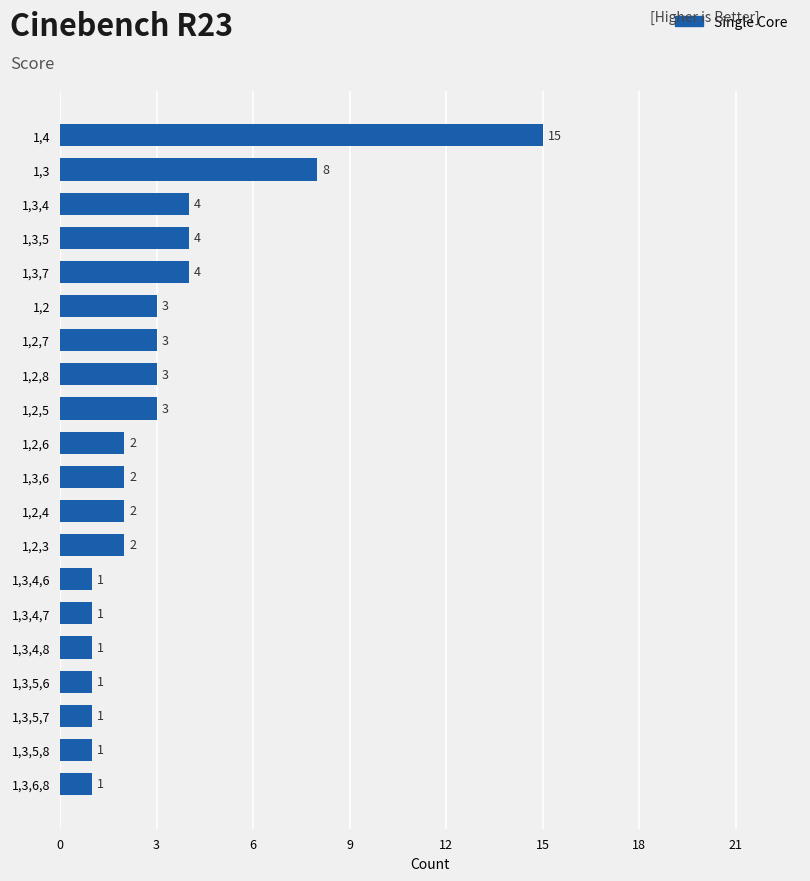

The chart shows a value of 3 at 1,2,4. True or false?

False